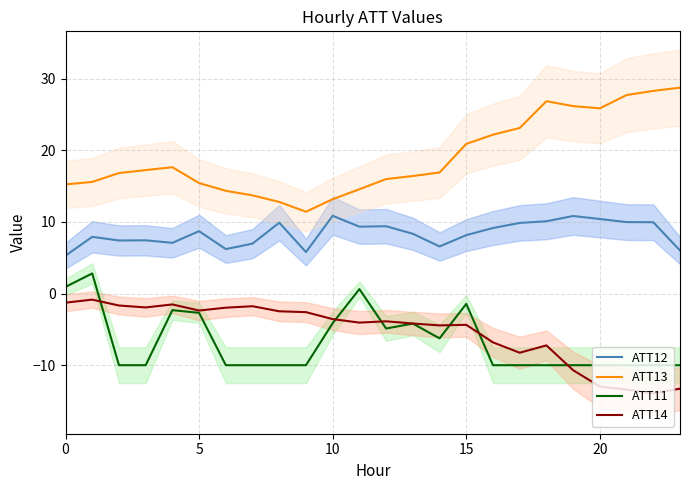

What is the sum of all ATT13 values?

457.2